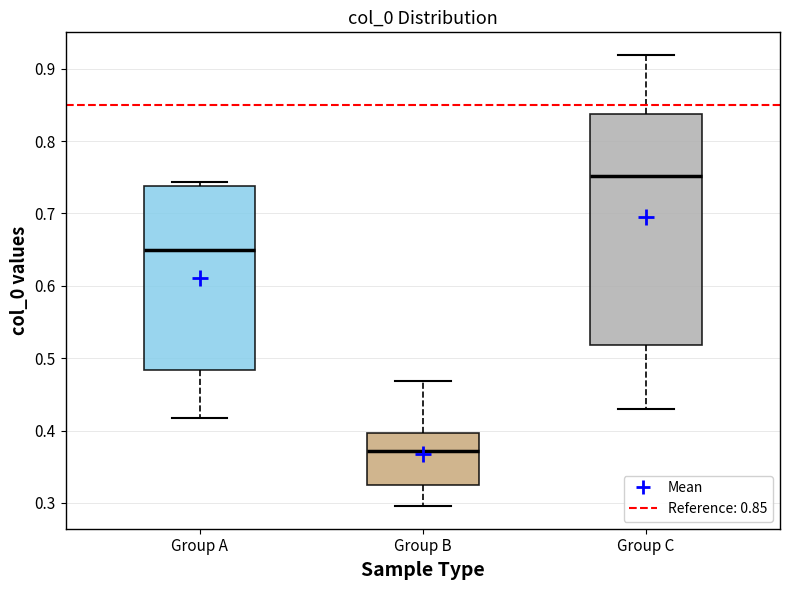

Comparing the boxes themselves (not the whiskers), which one is the tallest?

Group C